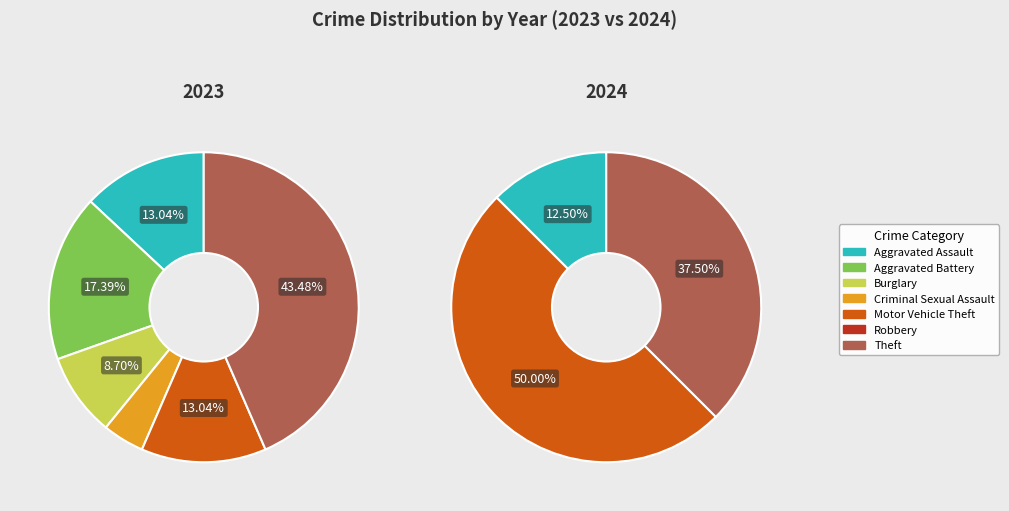

The 4 slice represents 41% of the pie. True or false?

False